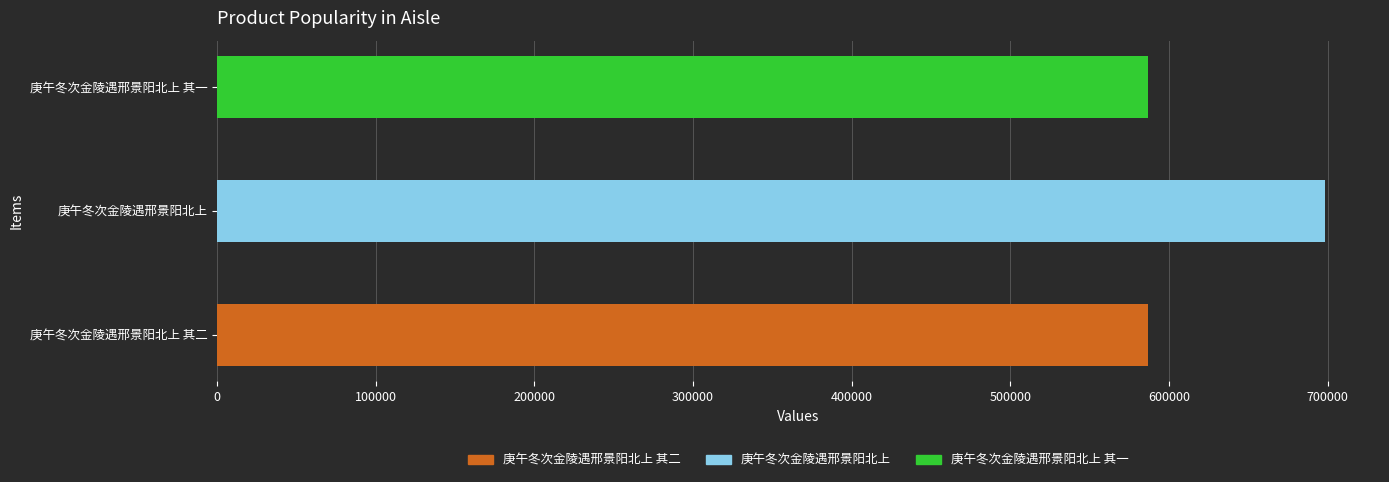

The value at 庚午冬次金陵遇邢景阳北上 其一 is 586923. True or false?

True